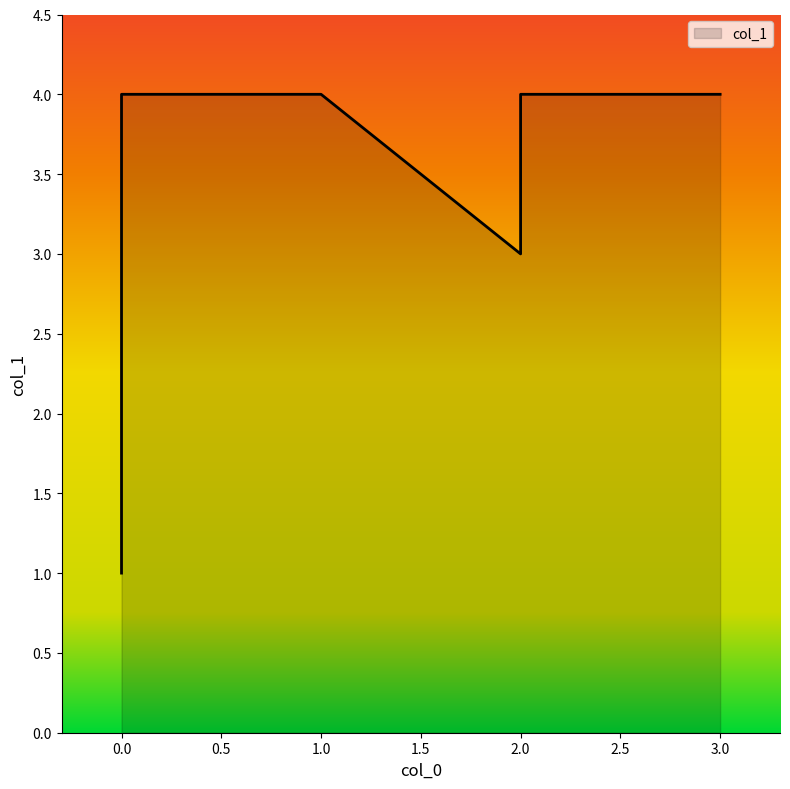

Does the chart display data point markers on the line(s)?

No